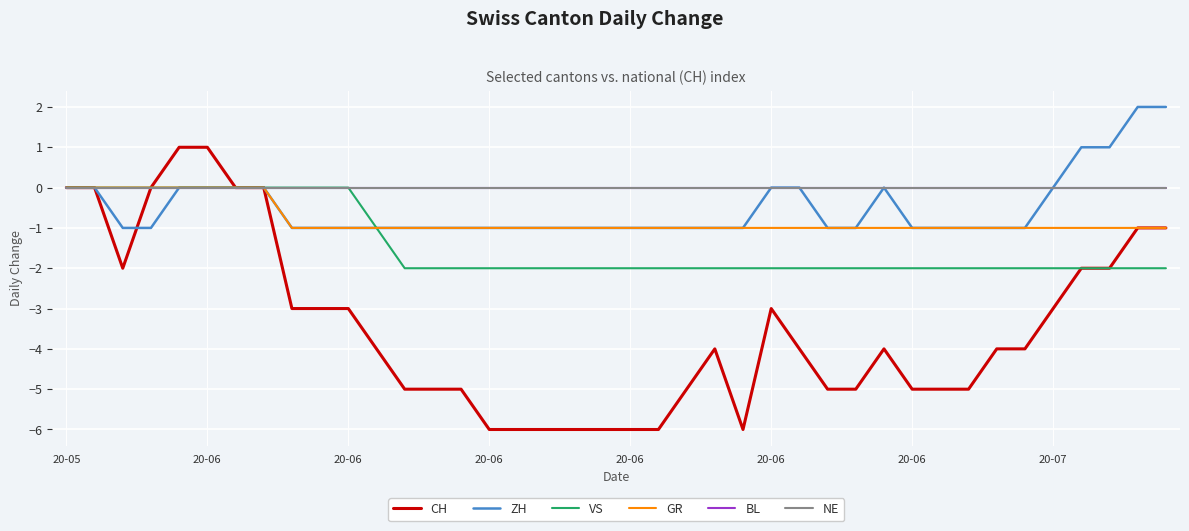

True or false: VS and CH cross at least once.

False